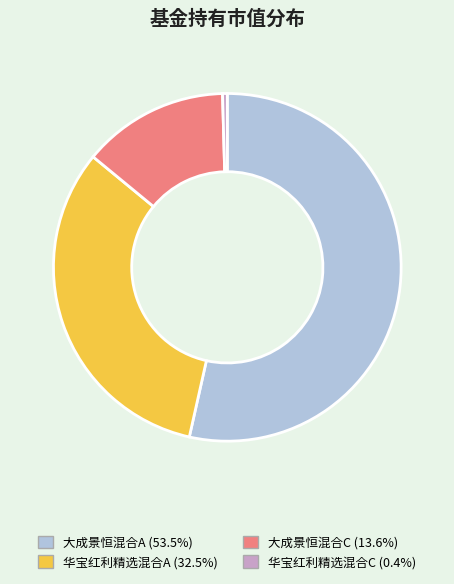

Combined, do 华宝红利精选混合C and 大成景恒混合A account for over 50%?

Yes